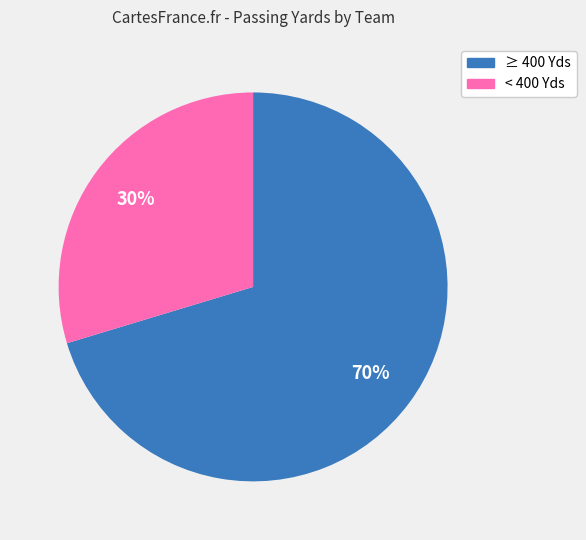

Does any single category account for the majority?

Yes